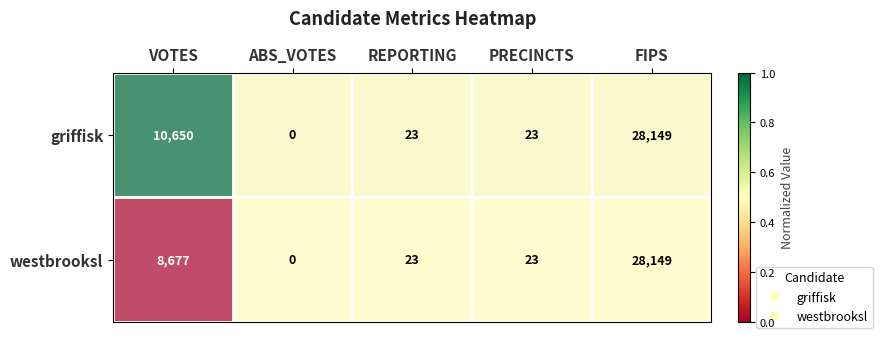

Where is westbrooksl nearest to the value 14074?

VOTES